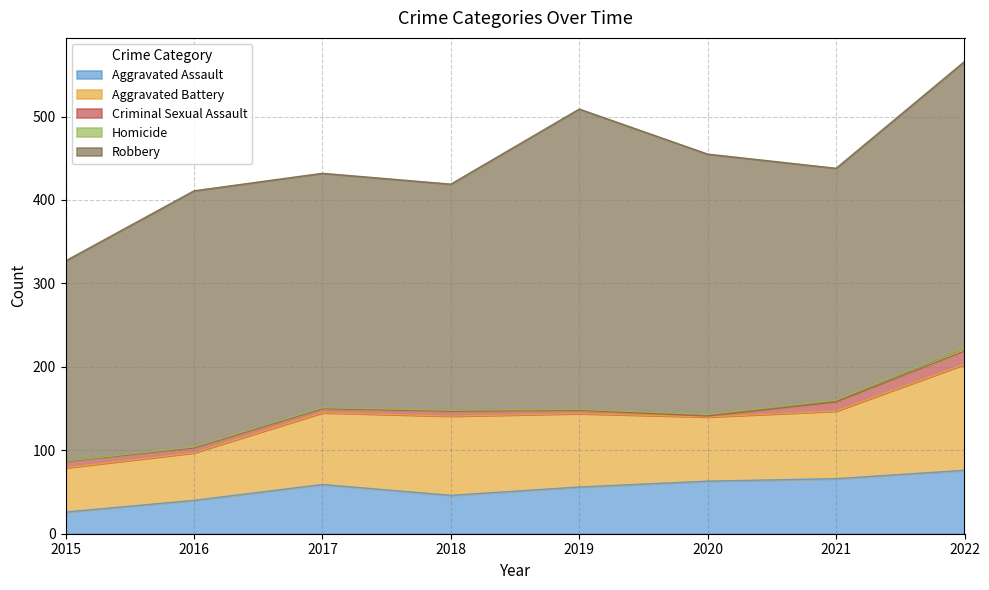

Which series ends up on top after the final intersection of Criminal Sexual Assault and Homicide?

Criminal Sexual Assault